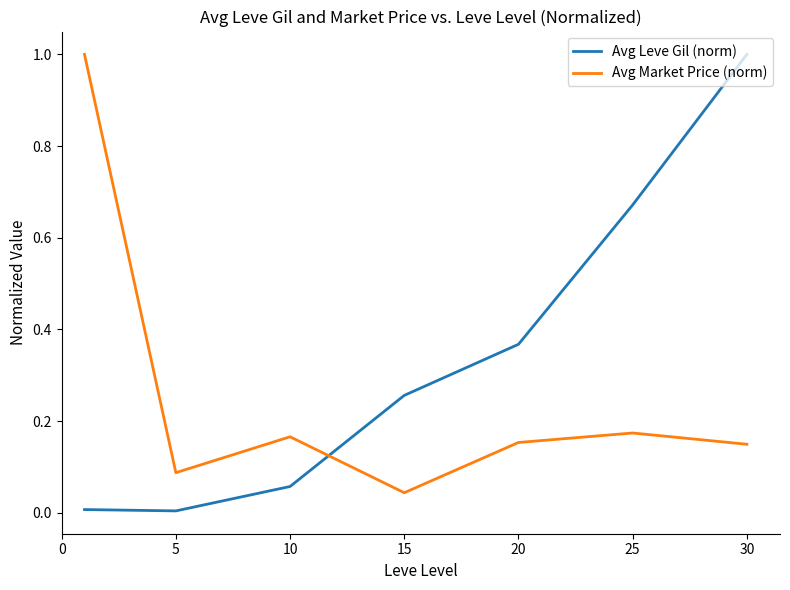

True or false: Avg Leve Gil (norm) and Avg Market Price (norm) cross at least once.

True